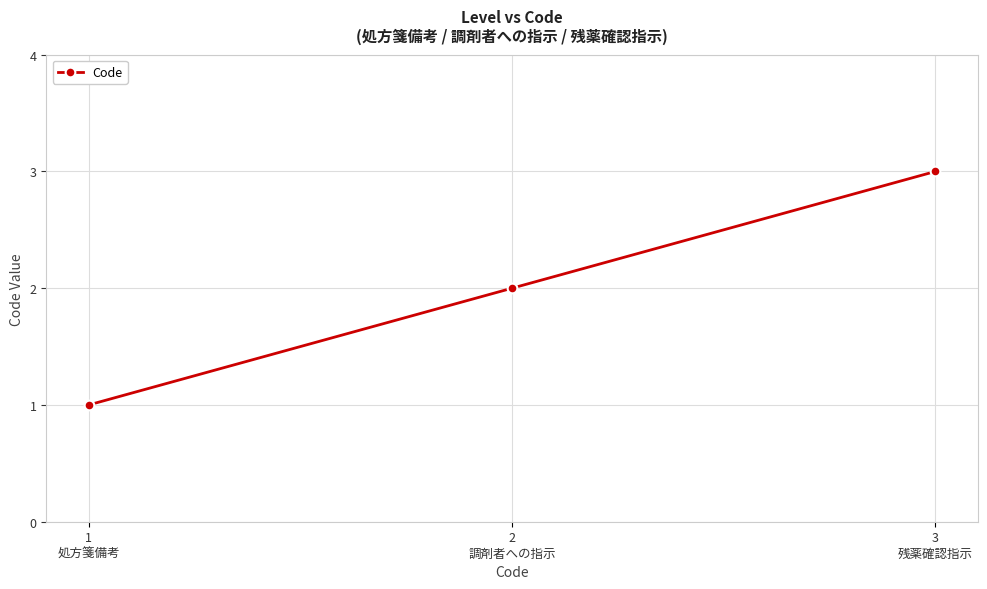

How many values are below 2?

1